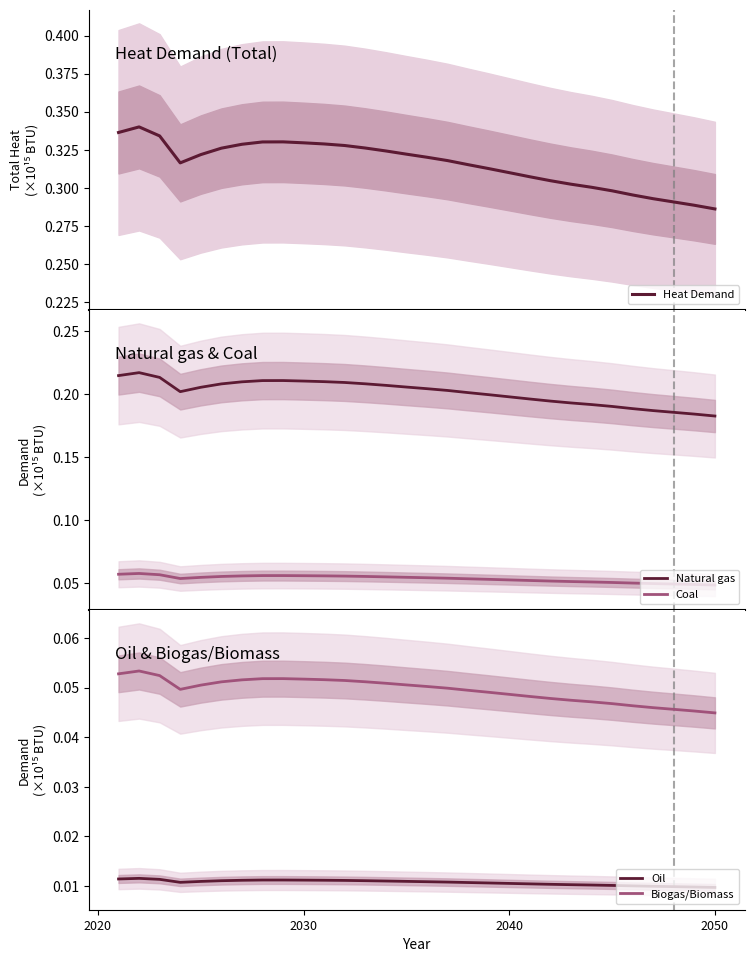

True or false: Natural gas and Coal intersect in this chart.

False